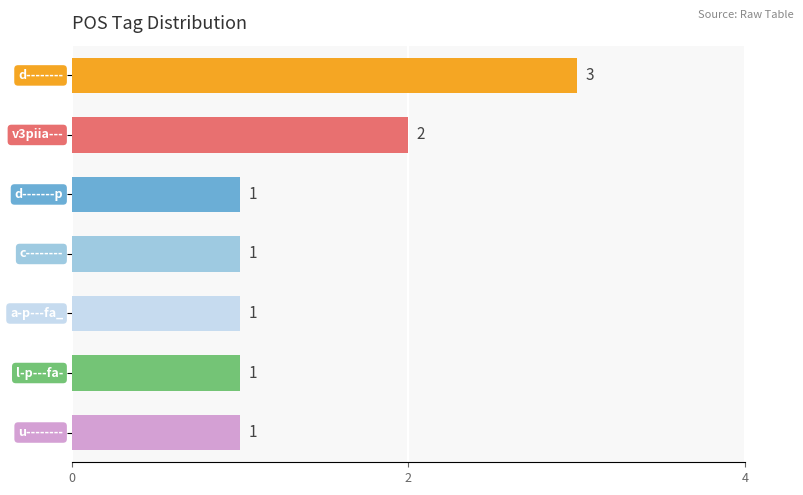

Count the values in the range 1 to 2.

6